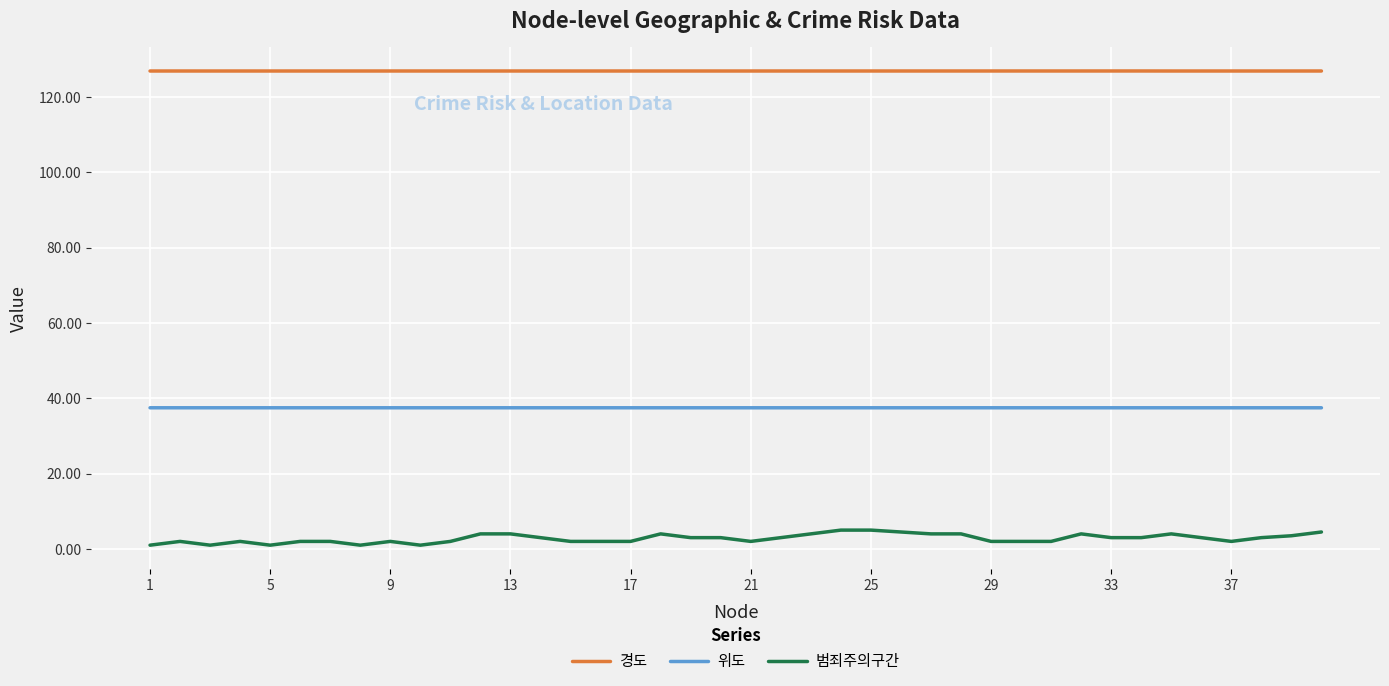

Which series has the largest range (max minus min)?

범죄주의구간